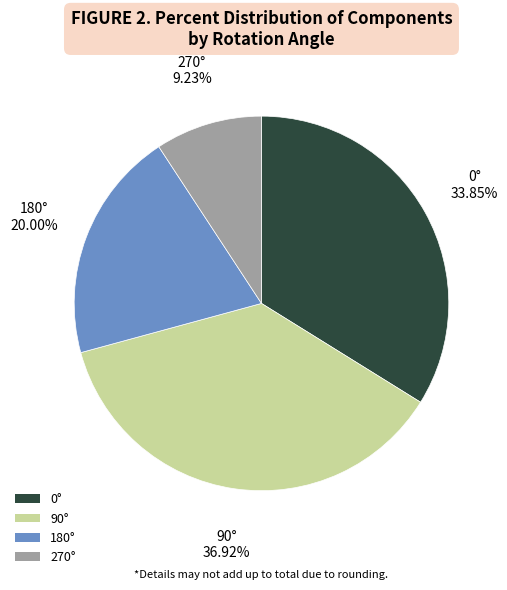

Count the number of slices in the pie.

4